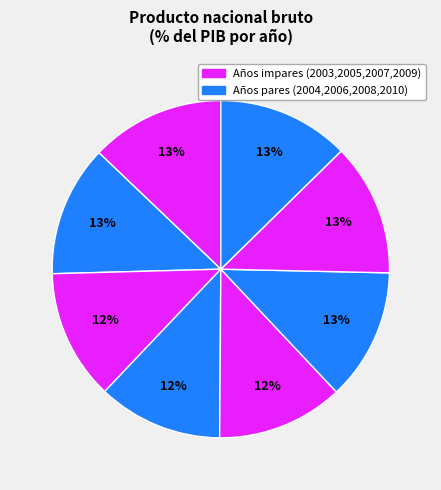

Rank the categories by value from lowest to highest.

2006, 2007, 2005, 2004, 2008, 2010, 2009, 2003